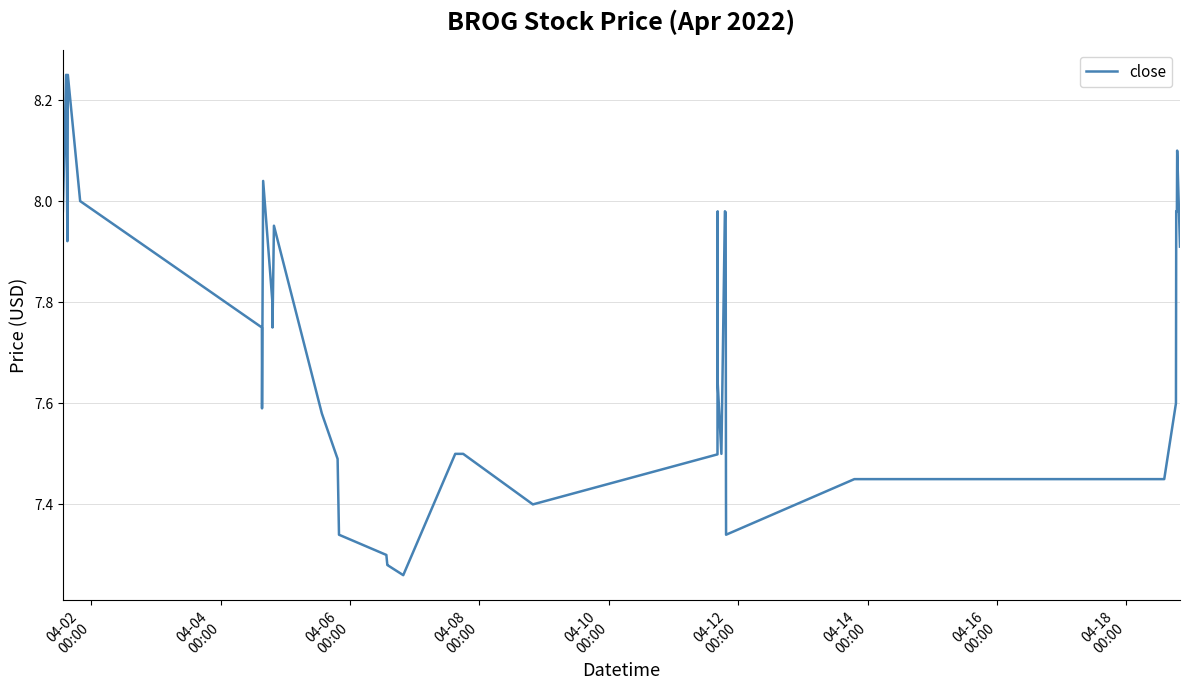

What is the difference between the maximum and minimum values?

1.0